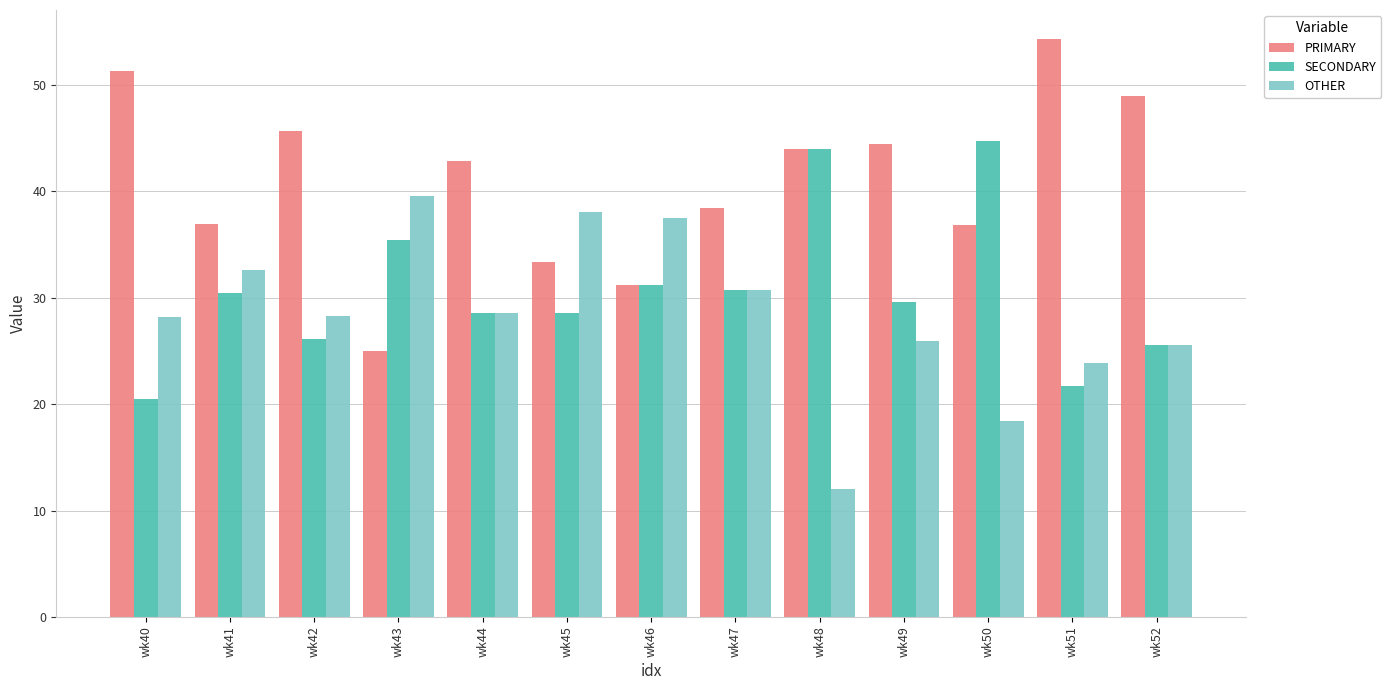

What is the spread (max minus min) of values at wk52?

23.4